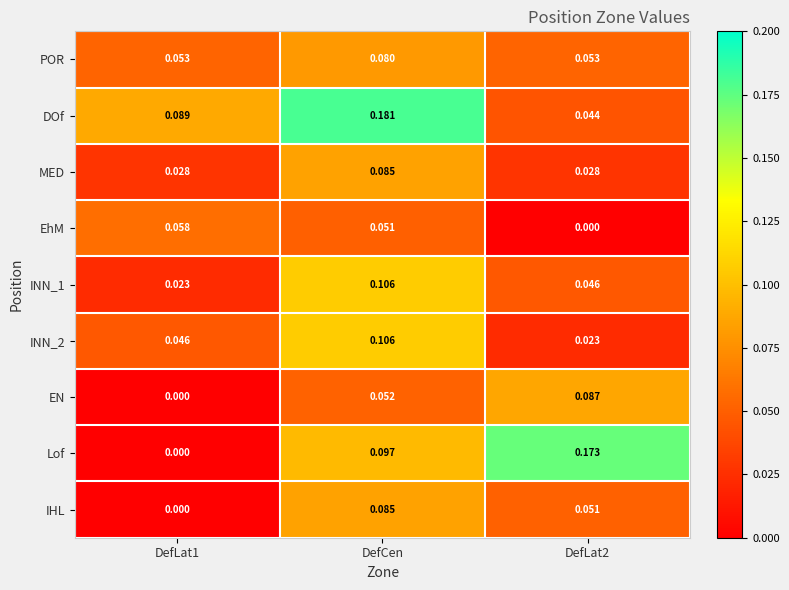

At which label does DOf reach its peak?

DefCen